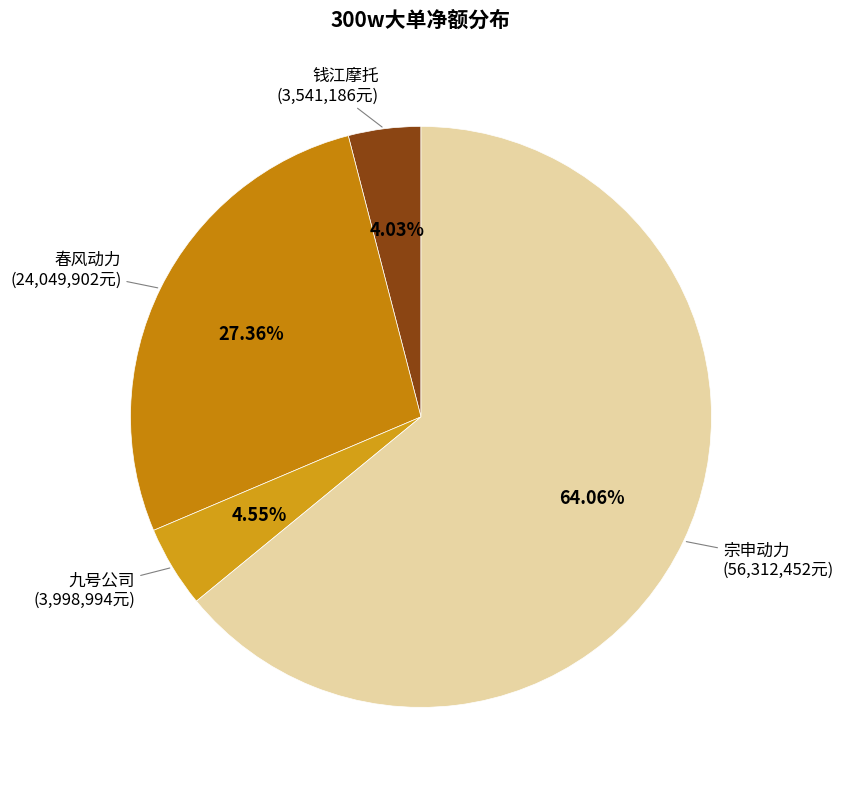

To the nearest percent, what is the average slice percentage?

25%